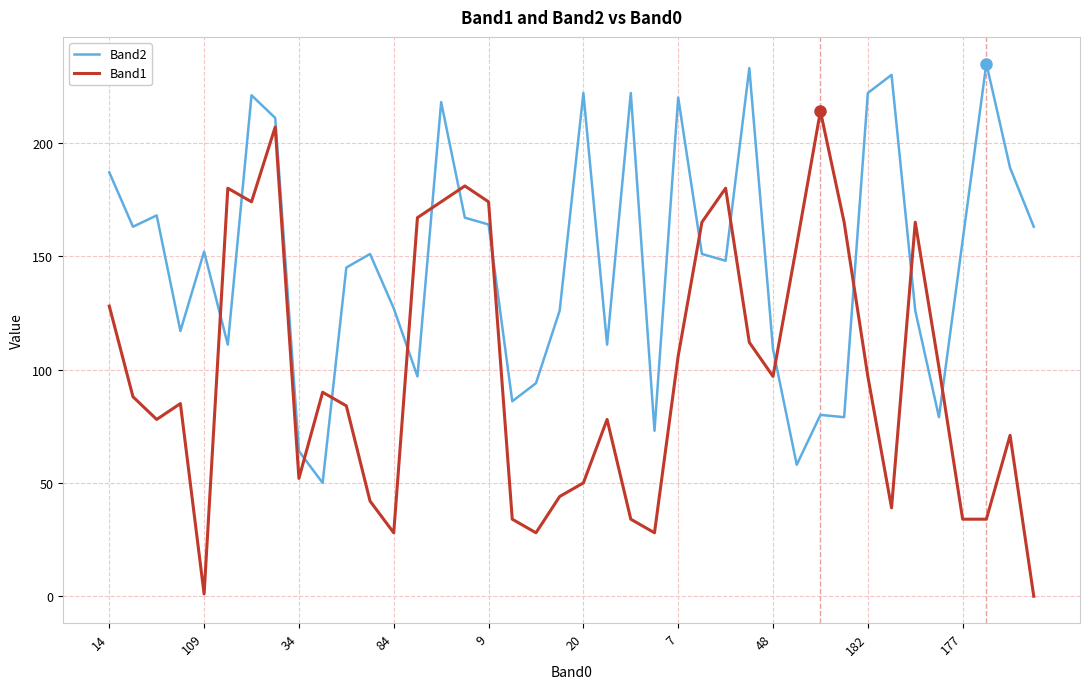

At how many categories does at least one series exceed 81?

38